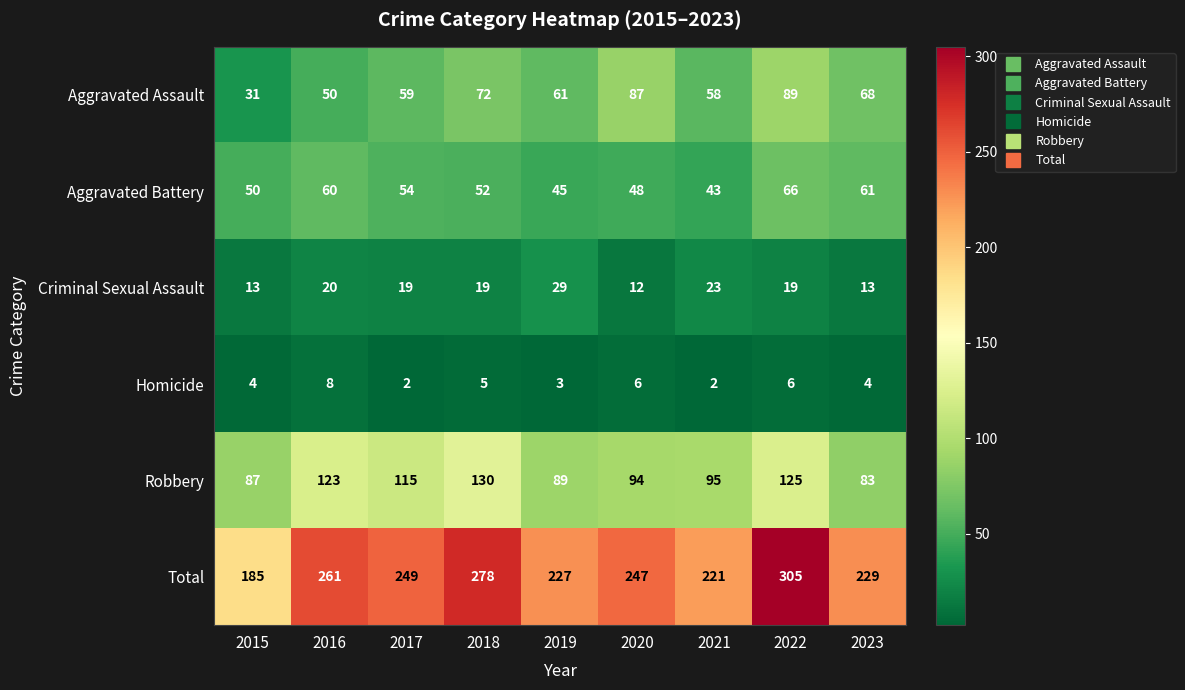

What is the difference between the second highest and second lowest values in the Aggravated Battery series?

16